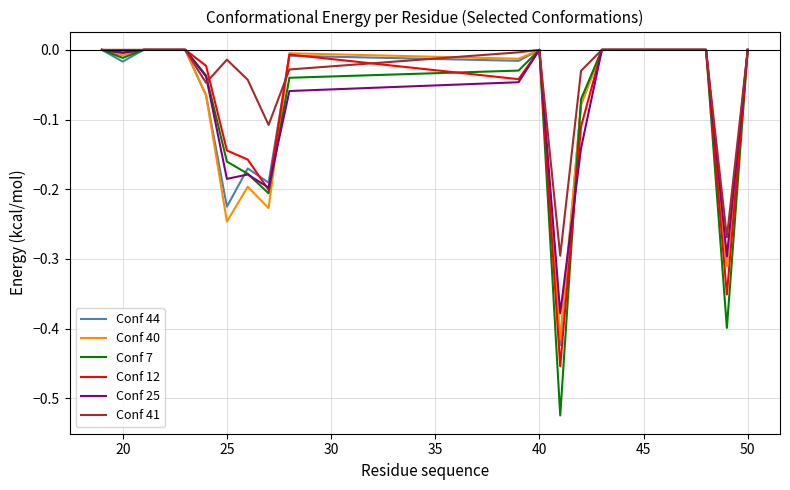

Which series has the largest total across all categories?

Conf 41